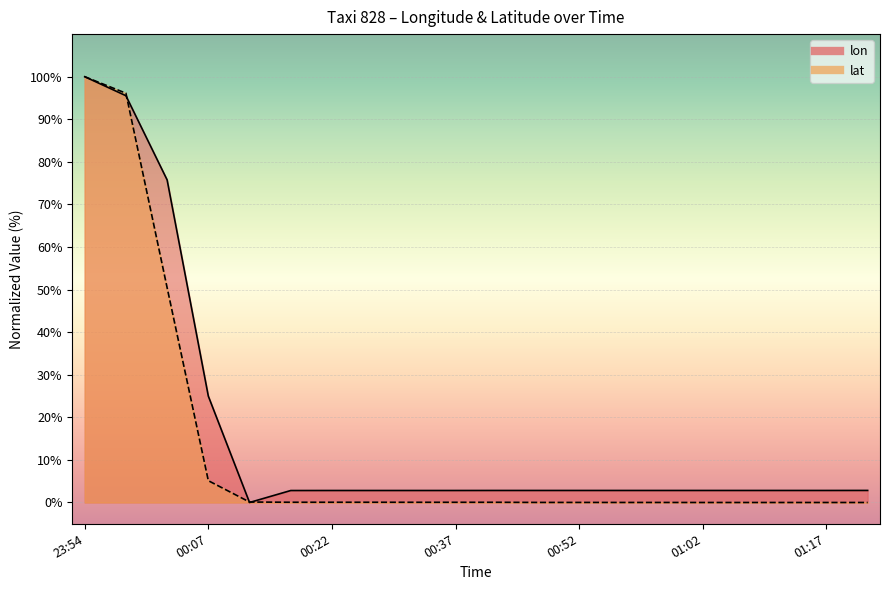

Is the value of lon at 00:57 greater than the value of lat at 00:02?

No